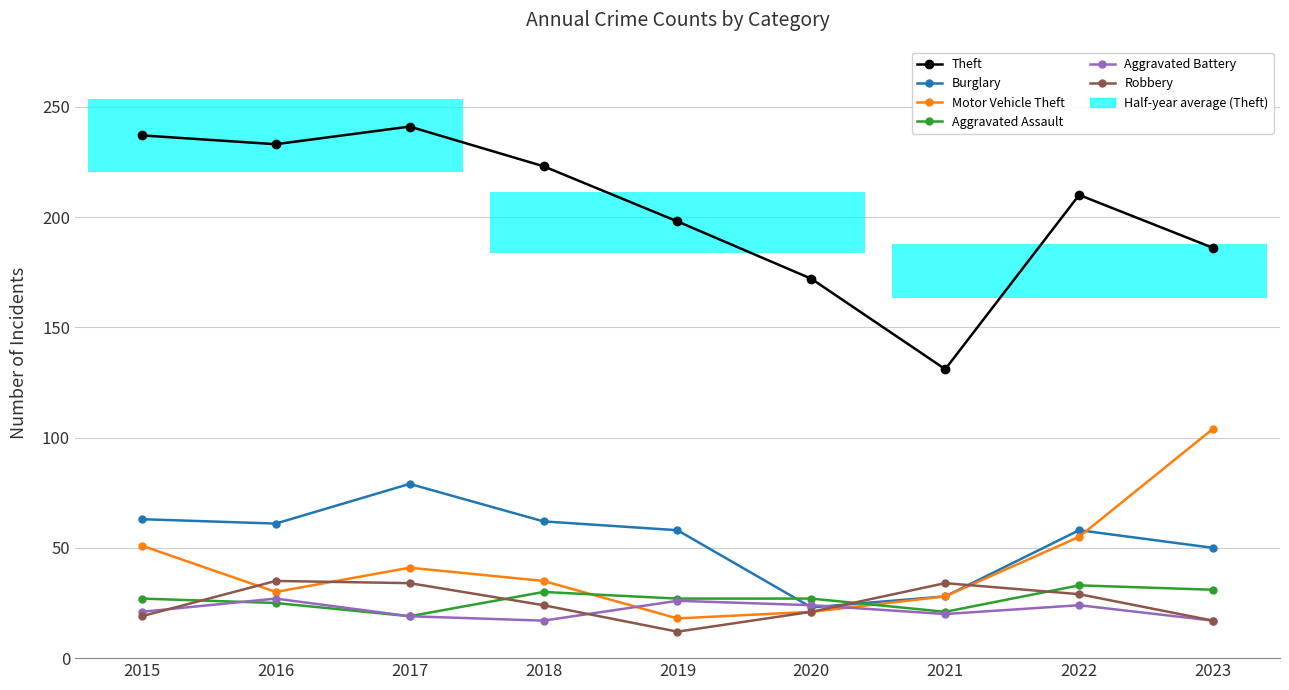

How many values in the Robbery series exceed 24?

4